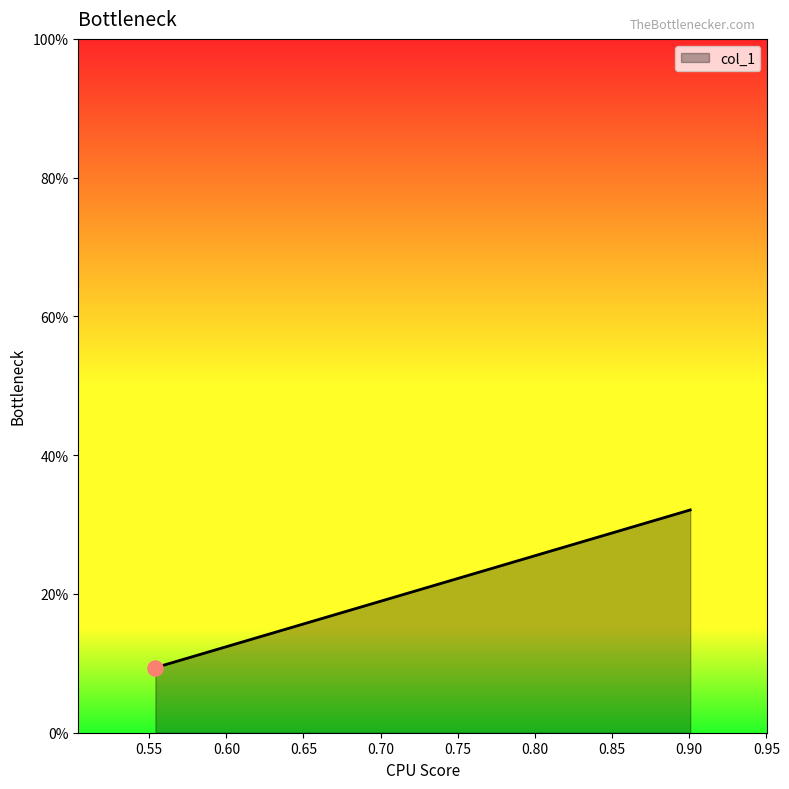

Between 0.5540339892924263 and 0.9006718119758826, which is larger?

0.9006718119758826